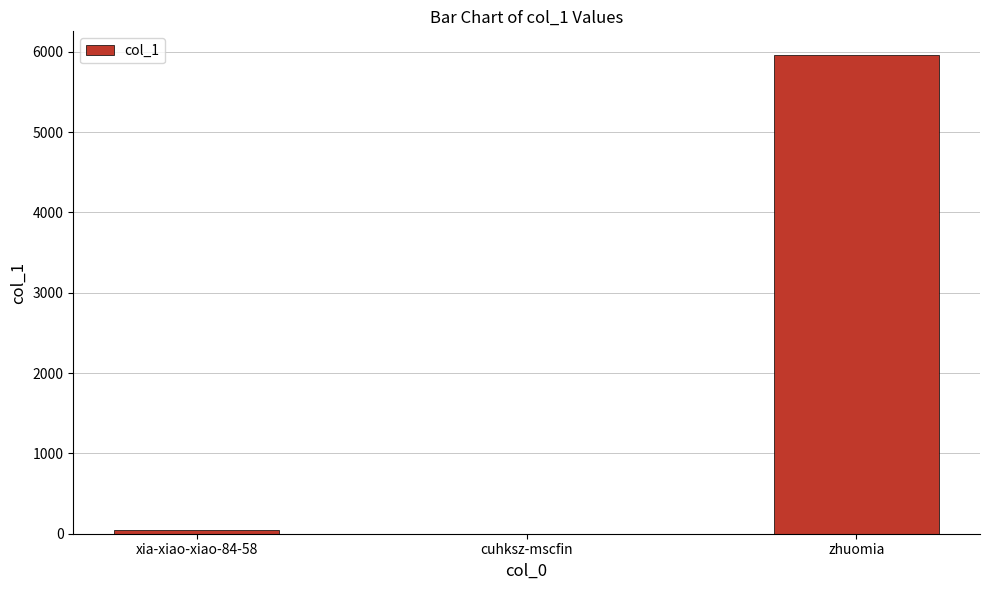

What is the sum of all values?

6002